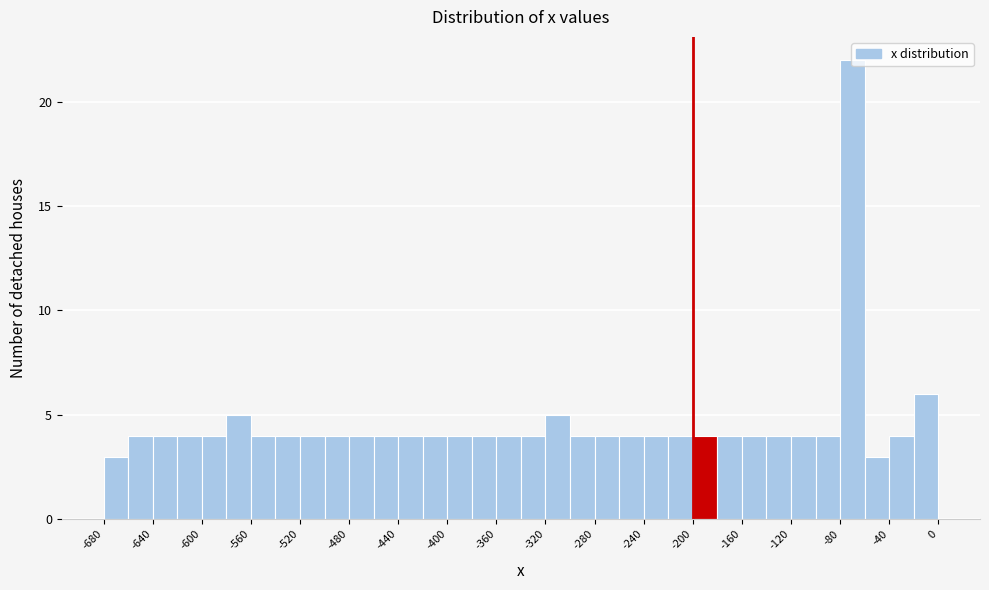

Reading left to right, list every bar in this chart as the range it spans on the x-axis followed by its height. The values are not printed on the chart, so give them approximately, as read against the axis.

-680 to -660: 3
-660 to -640: 4
-640 to -620: 4
-620 to -600: 4
-600 to -580: 4
-580 to -560: 5
-560 to -540: 4
-540 to -520: 4
-520 to -500: 4
-500 to -480: 4
-480 to -460: 4
-460 to -440: 4
-440 to -420: 4
-420 to -400: 4
-400 to -380: 4
-380 to -360: 4
-360 to -340: 4
-340 to -320: 4
-320 to -300: 5
-300 to -280: 4
-280 to -260: 4
-260 to -240: 4
-240 to -220: 4
-220 to -200: 4
-200 to -180: 4
-180 to -160: 4
-160 to -140: 4
-140 to -120: 4
-120 to -100: 4
-100 to -80: 4
-80 to -60: 22
-60 to -40: 3
-40 to -20: 4
-20 to 0: 6